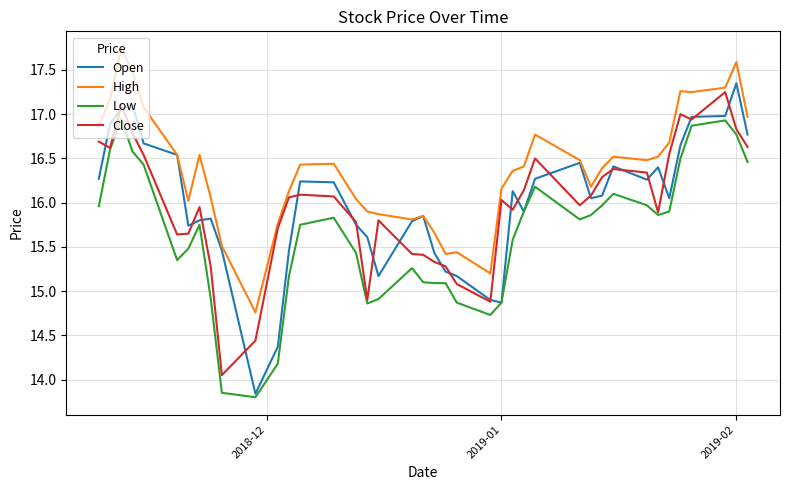

What is the sum of all Close values?

639.3